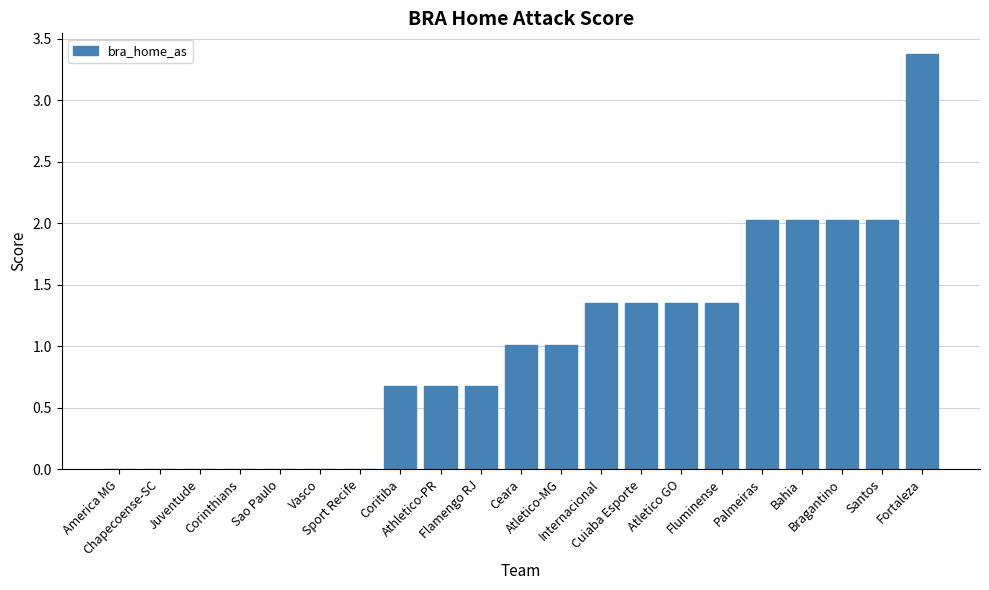

What is the sum of the values at Ceara and Athletico-PR?

1.7